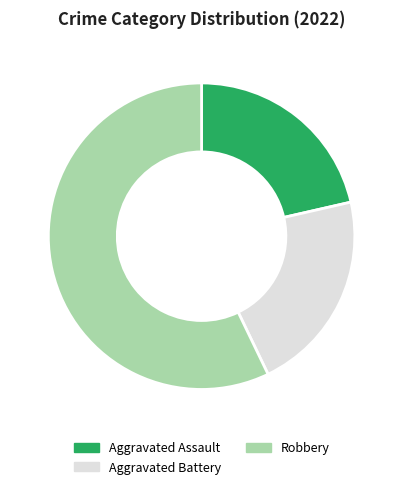

Which slice represents more than half of the pie?

Robbery